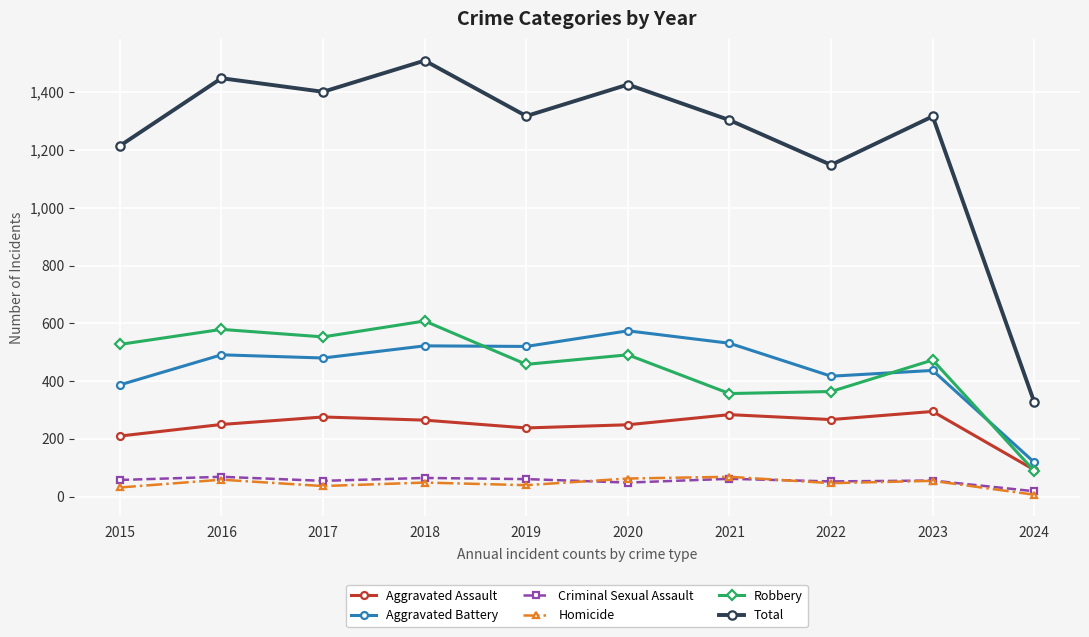

What is the approximate value of Aggravated Assault at 2017?

276